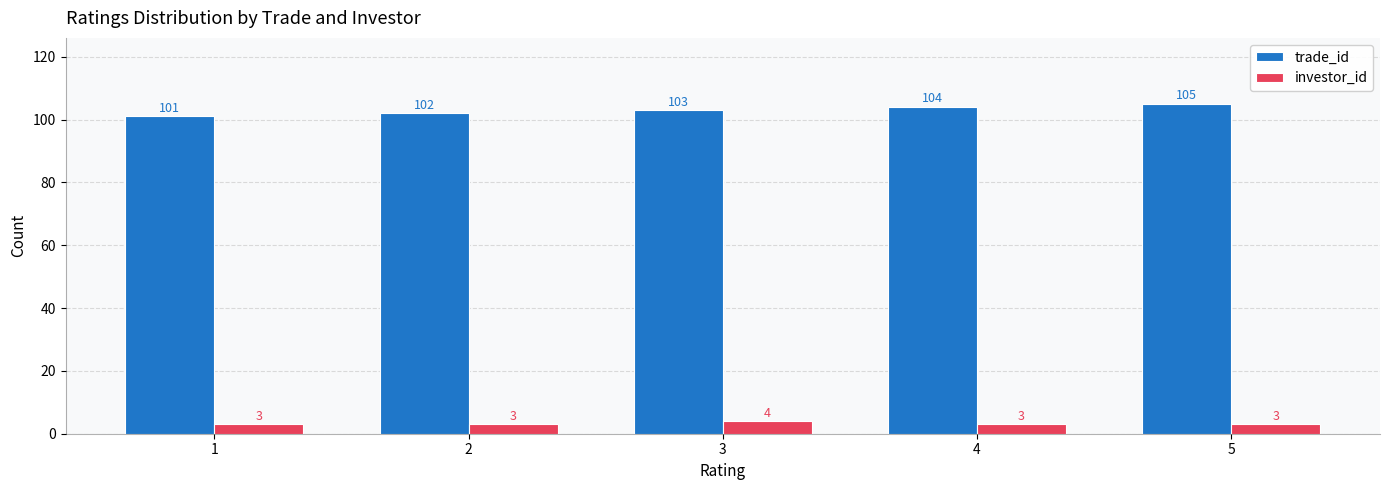

At which label is trade_id closest to 103?

3